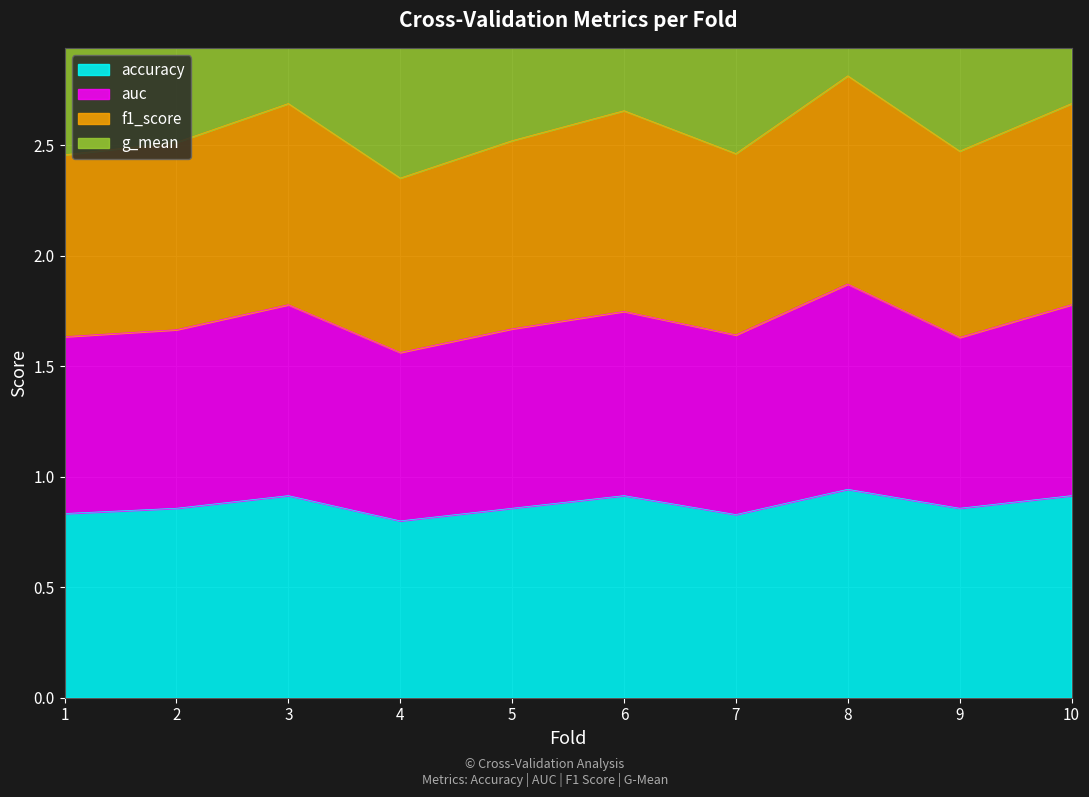

Is it true that accuracy equals 0.2 at 3?

False